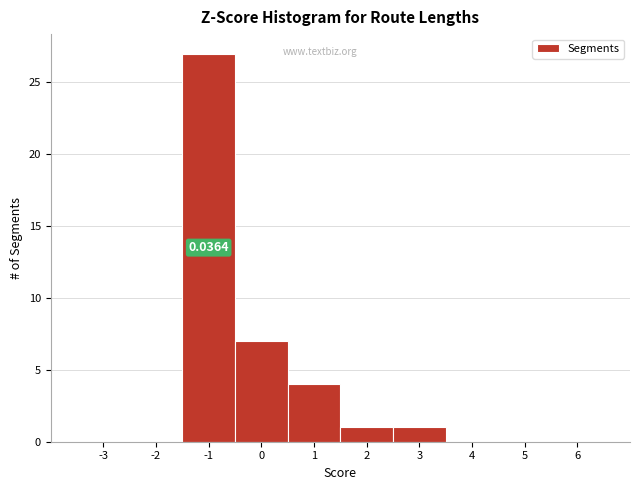

Are the bars horizontal?

No